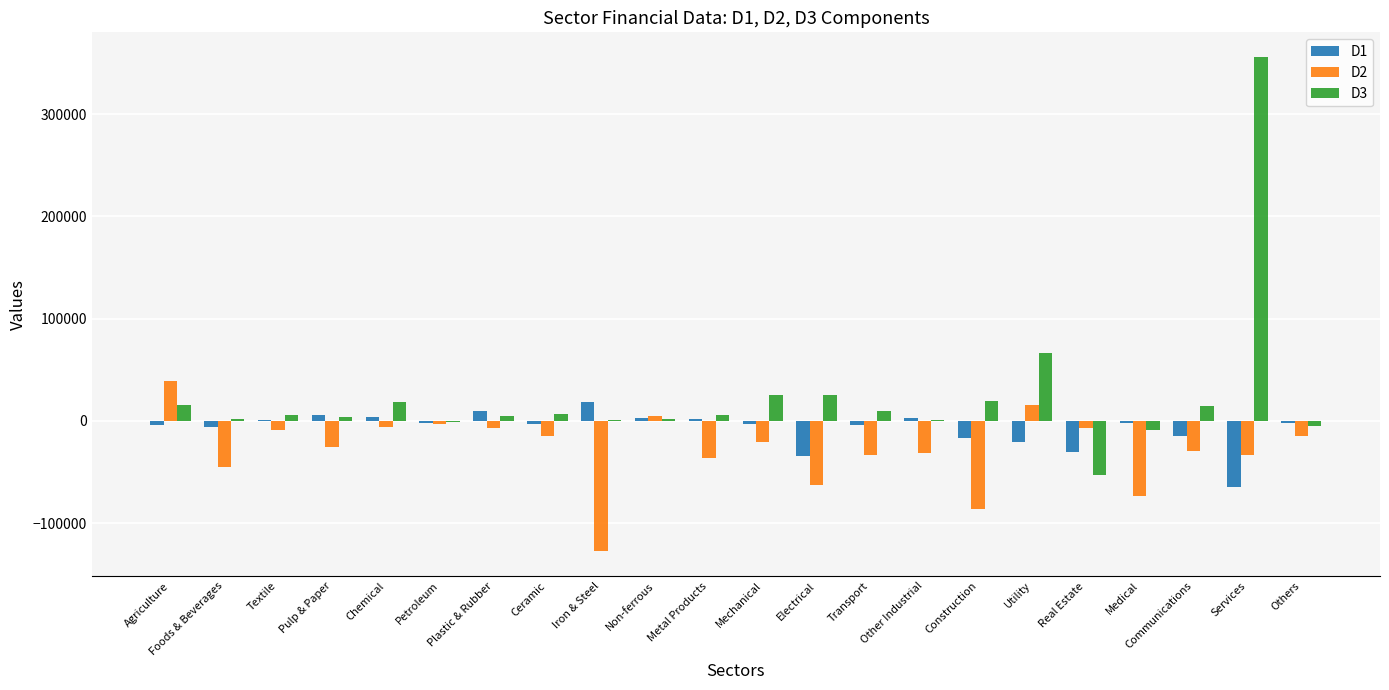

What is the greatest value displayed?

355850.4